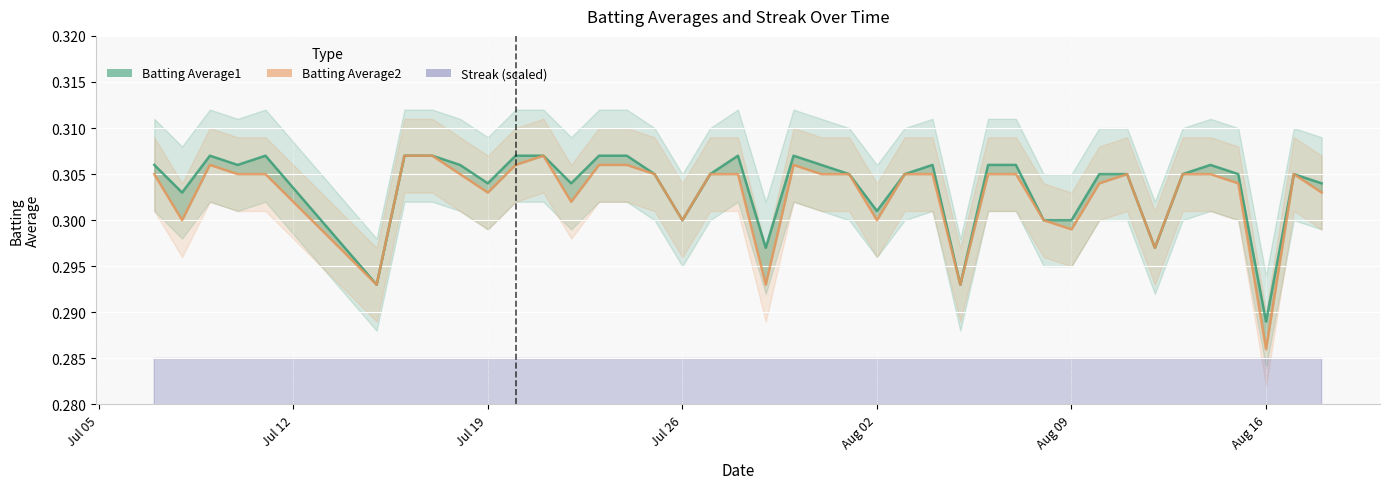

How many distinct data groups are displayed?

3